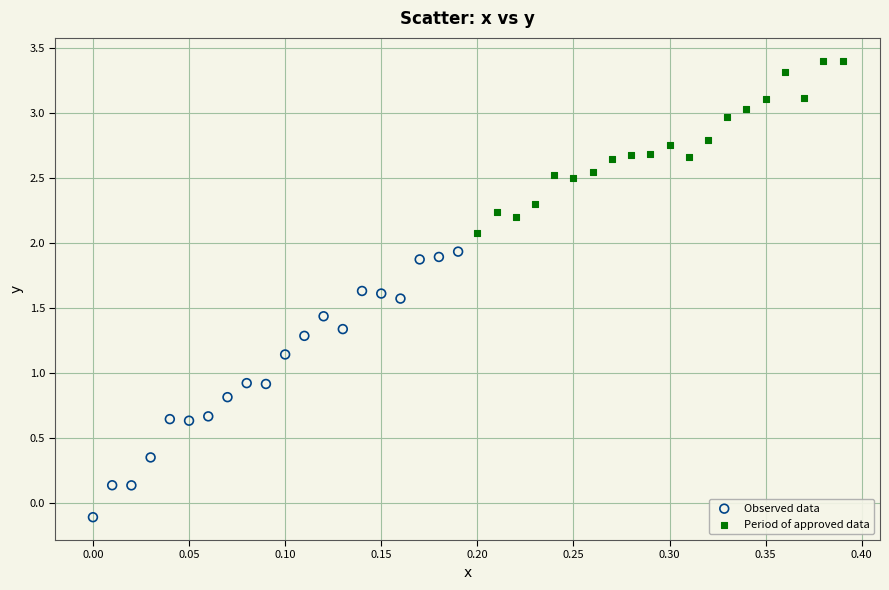

Which series reaches the minimum Y coordinate?

Observed data